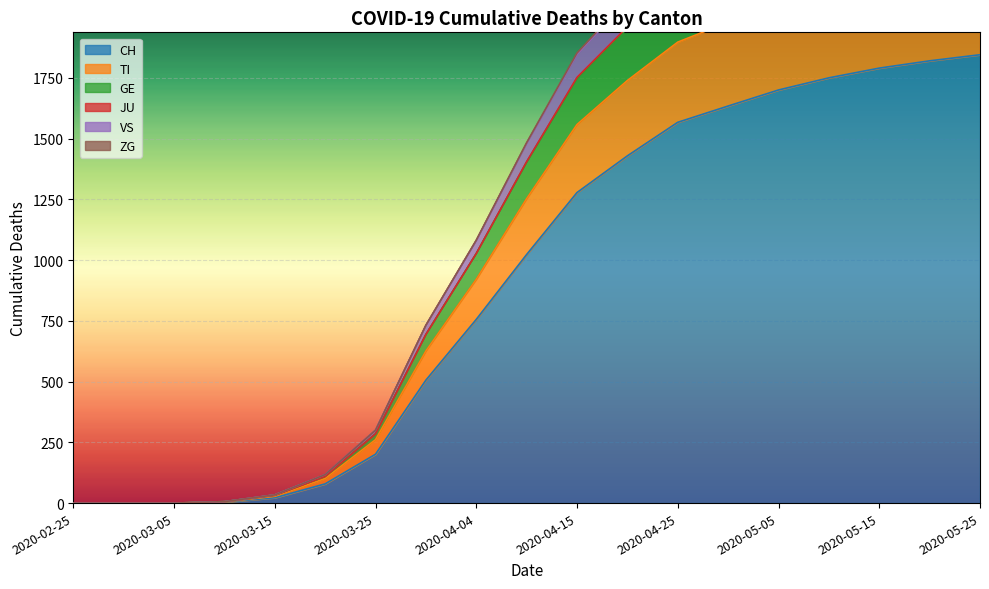

True or false: CH and VS intersect in this chart.

False